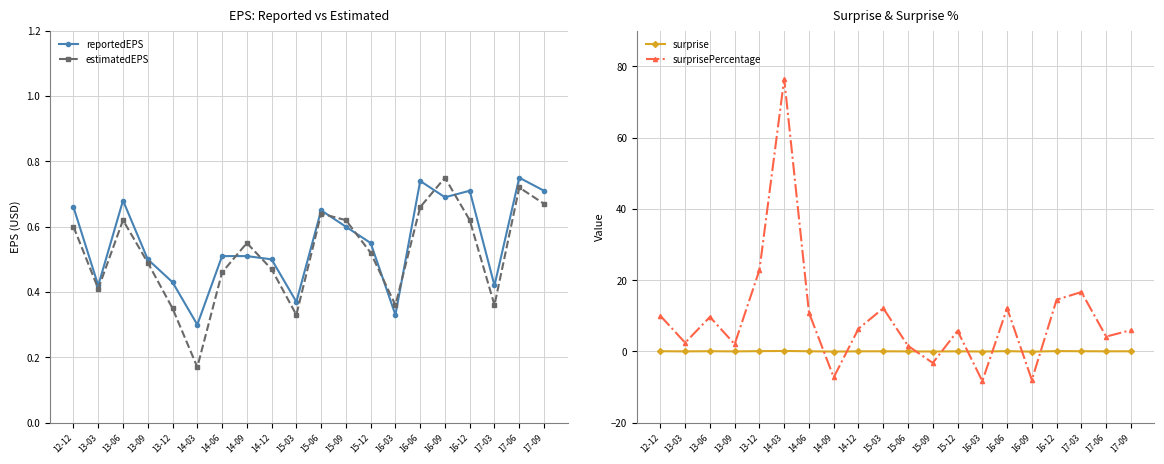

What is the label of the 16th point from the left?

16-09